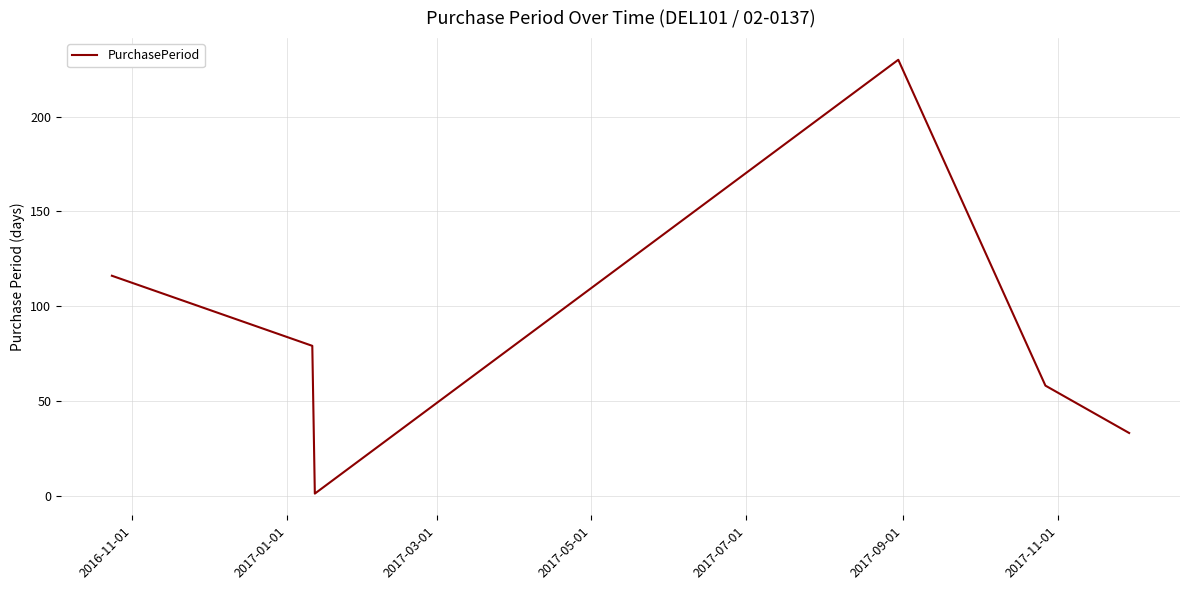

Count the values in the range 33 to 116.

4